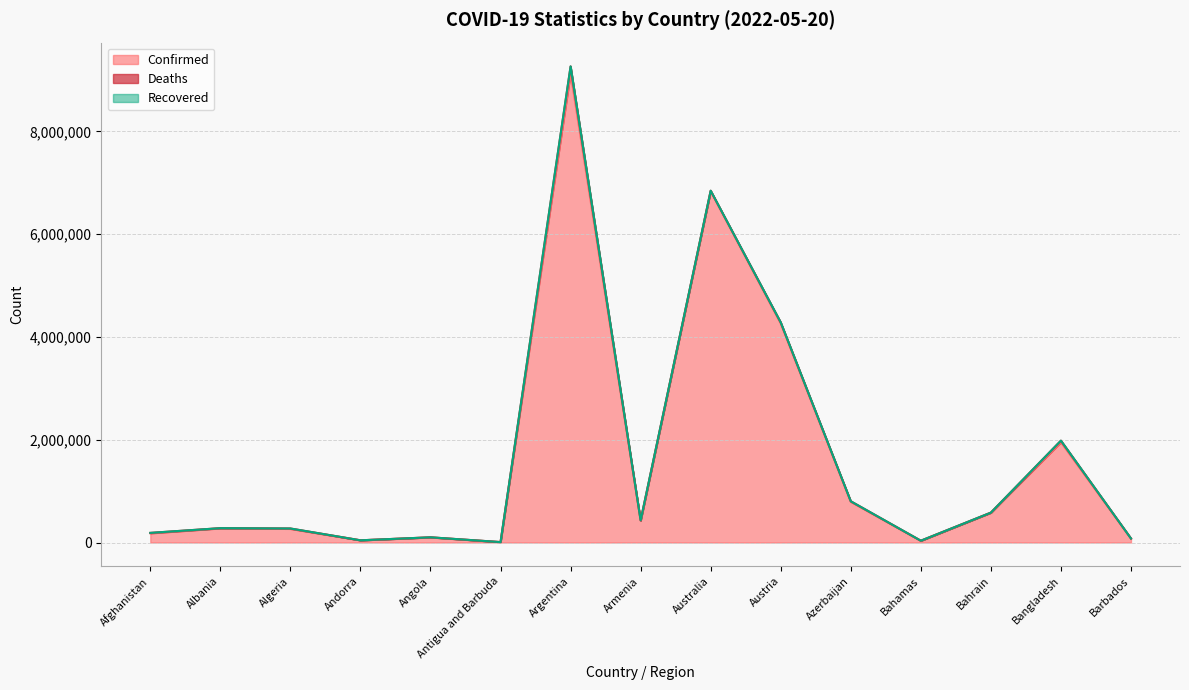

At Angola, list the series in order from largest to smallest.

Confirmed, Deaths, Recovered